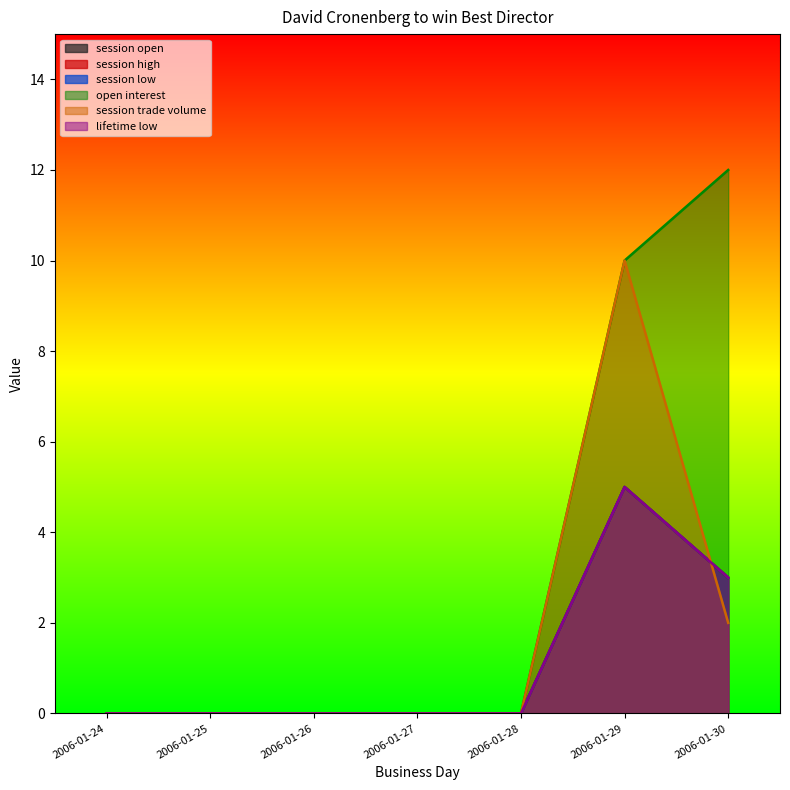

Between 2006-01-24 and 2006-01-25, which is larger?

2006-01-24